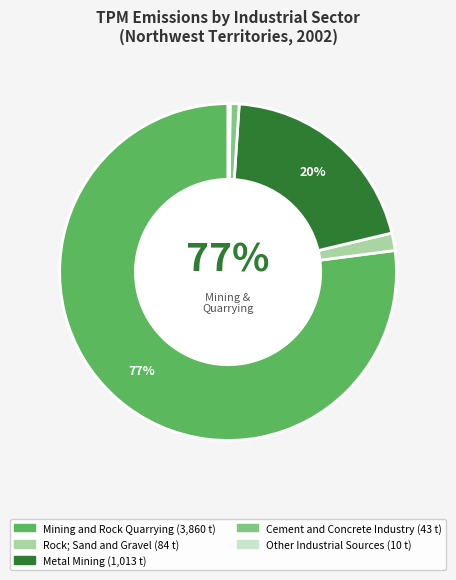

To the nearest percent, what portion does Cement and Concrete Industry represent?

1%